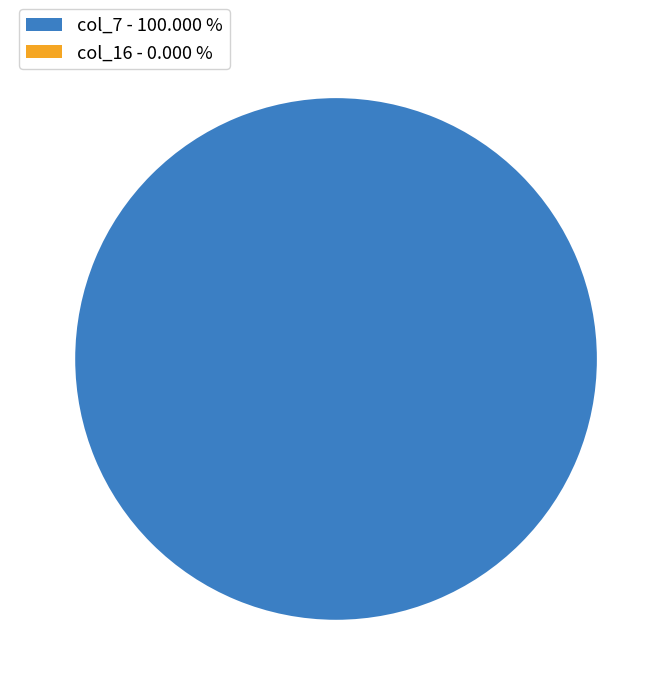

Which category has the biggest portion of the pie?

col_7 - 100.000 %